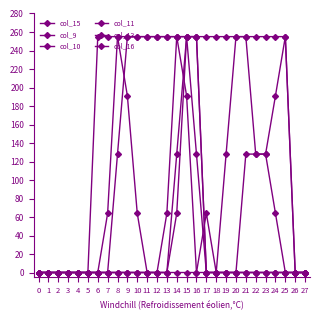

Does the chart display data point markers on the line(s)?

Yes